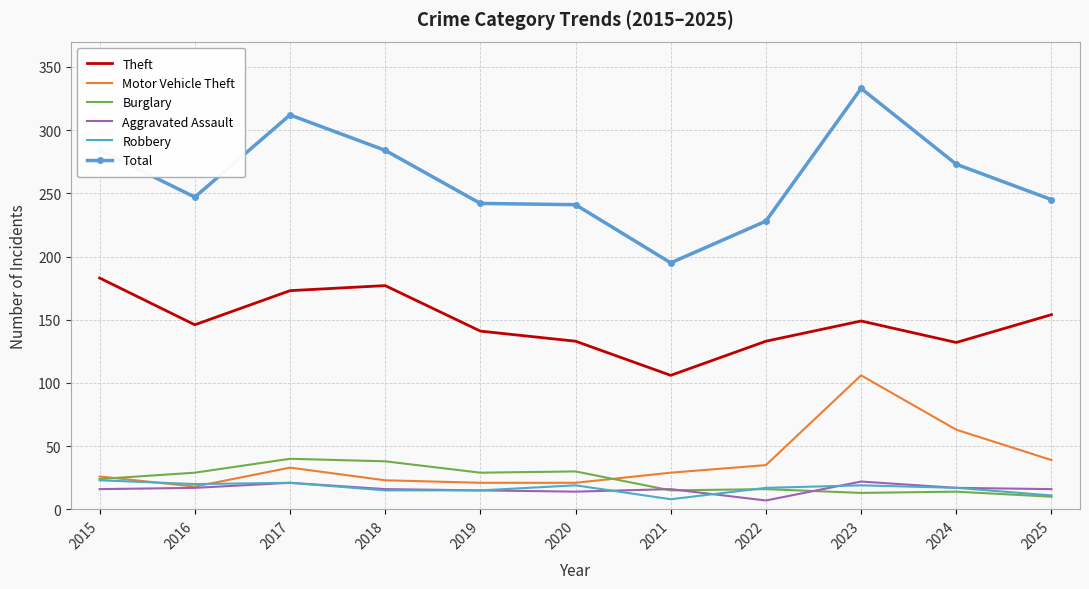

True or false: Burglary and Theft intersect in this chart.

False